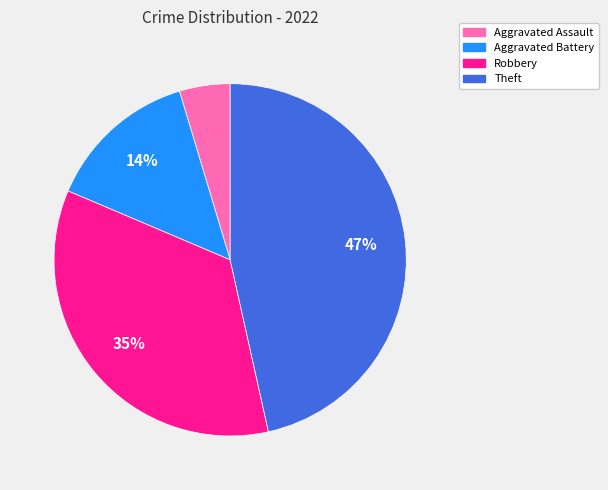

To the nearest percent, what is the difference between the largest and smallest slice percentages?

42%